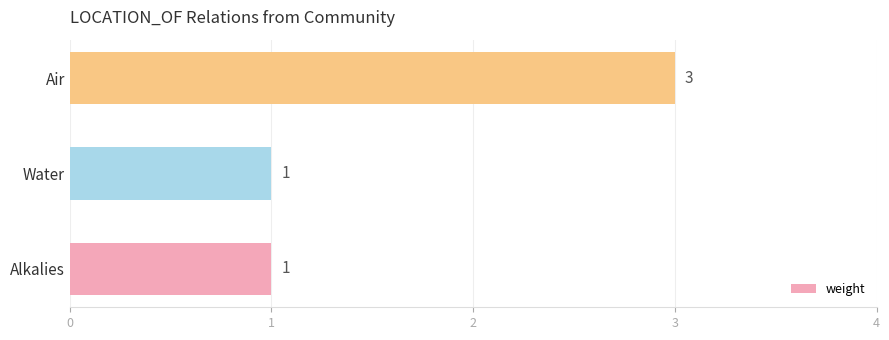

What is the change in value from Alkalies to Air?

+2